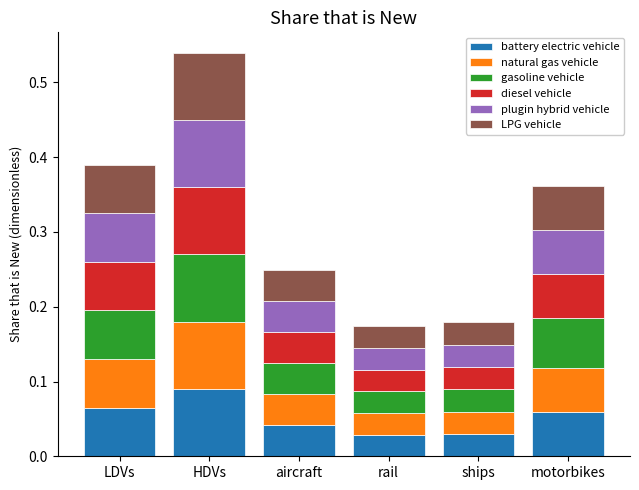

What is the total value across all series at HDVs?

0.5